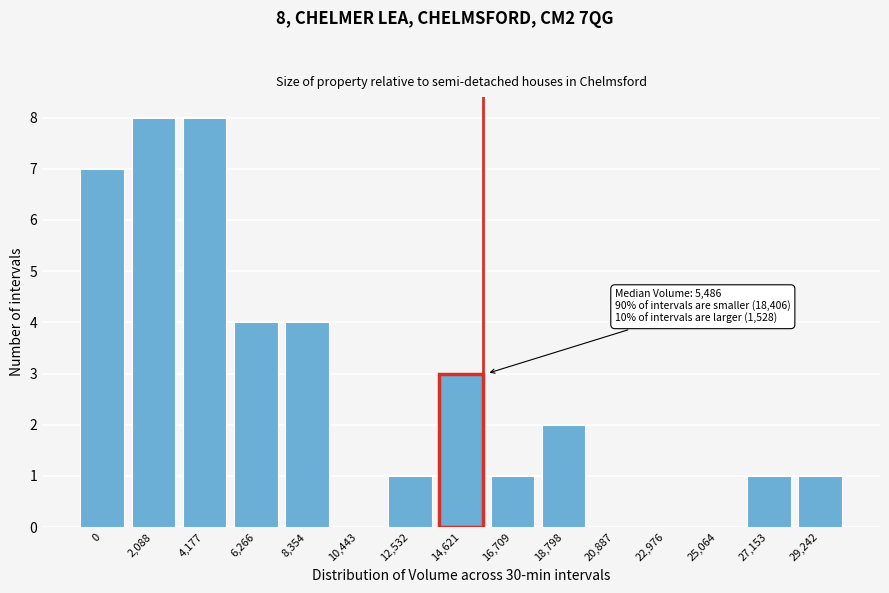

Reading left to right, what are all the values shown in this chart?

0=7	2,088=8	4,177=8	6,266=4	8,354=4	10,443=0	12,532=1	14,621=3	16,709=1	18,798=2	20,887=0	22,976=0	25,064=0	27,153=1	29,242=1